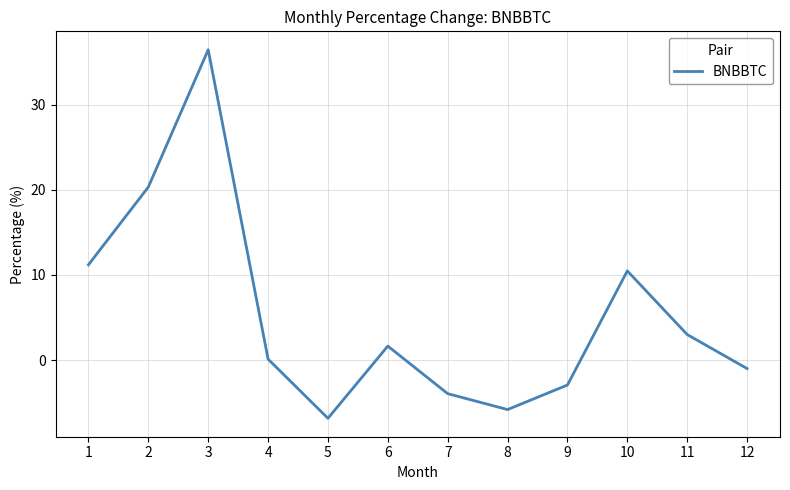

Does the chart display data point markers on the line(s)?

No